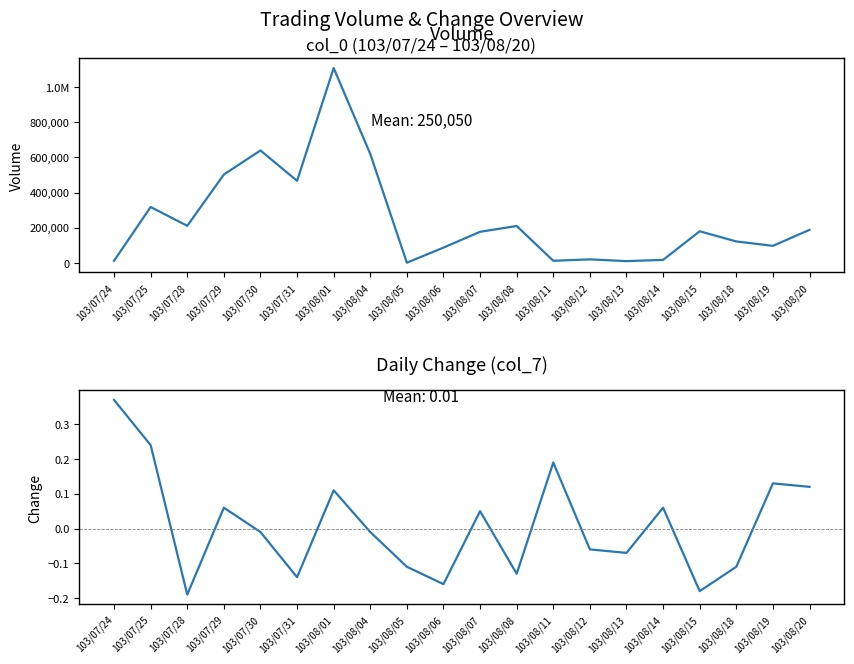

What is the label of the 18th point from the right?

103/07/28